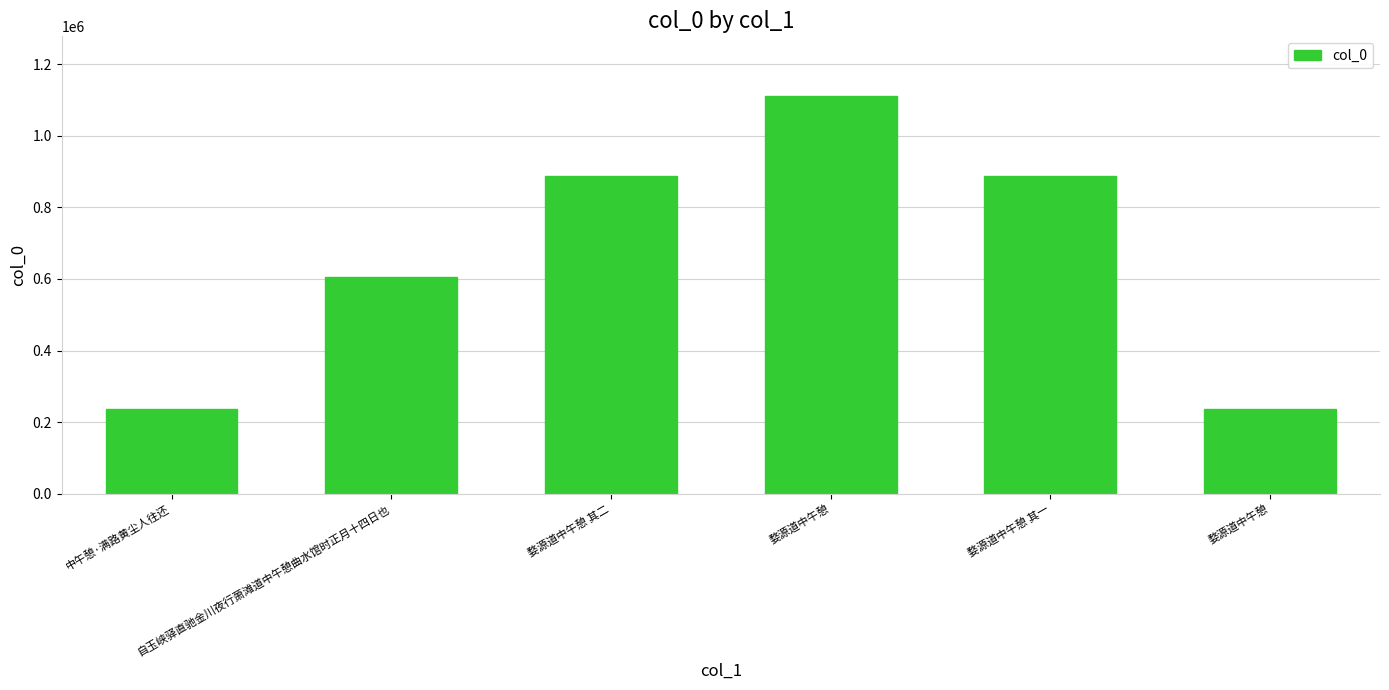

List the labels in order of value, smallest first.

婺源道中午憩, 中午憩·满路黄尘人往还, 自玉峡驿直驰金川夜行萧滩道中午憩曲水馆时正月十四日也, 婺源道中午憩 其一, 婺源道中午憩 其二, 婺源道中午憩